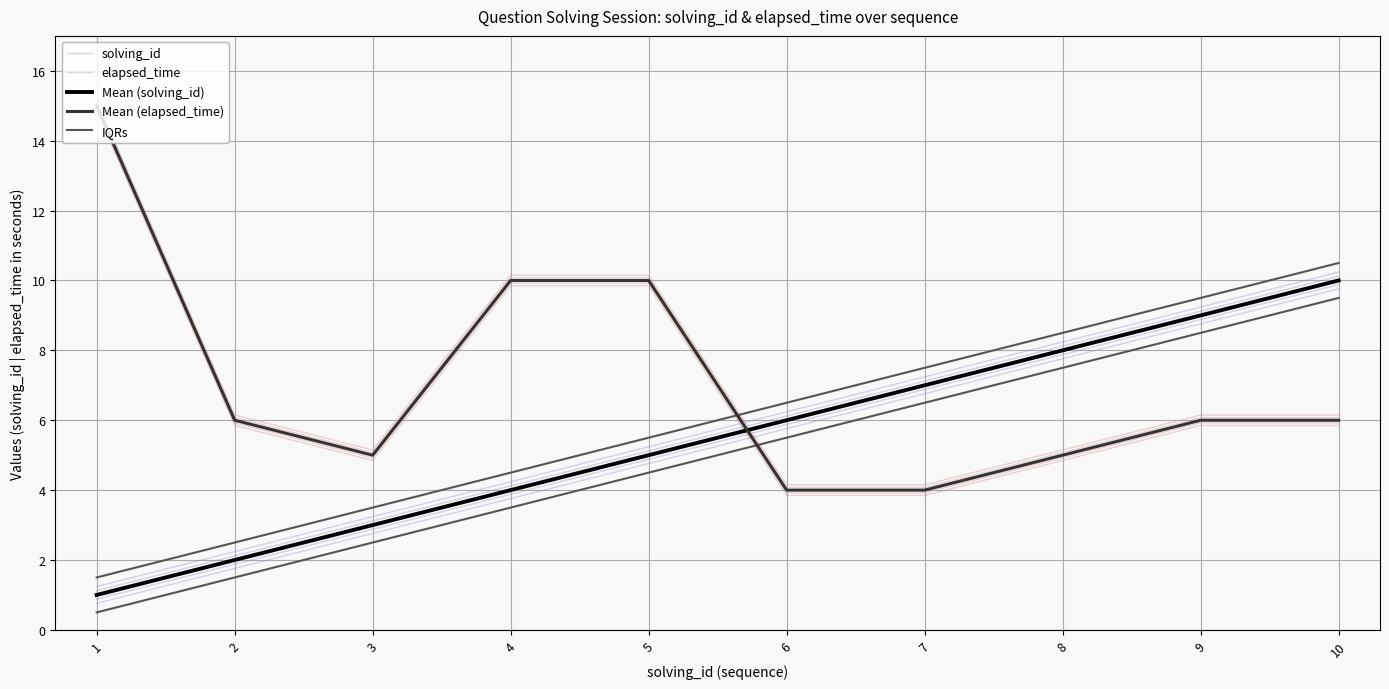

What is the value of the elapsed_time point at the 9th from the left?

5.8